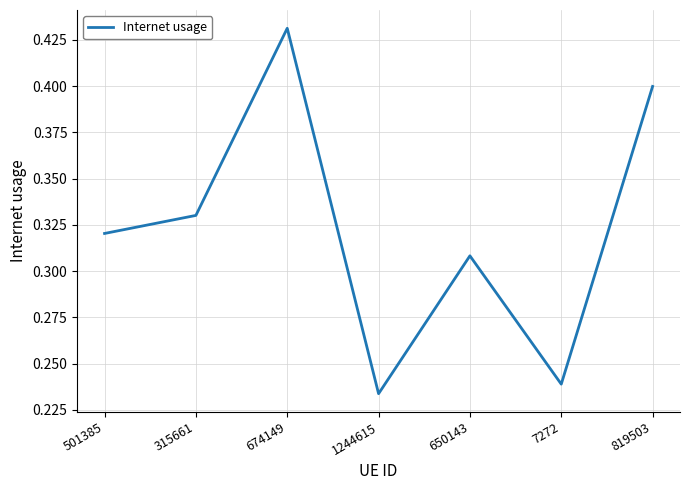

The value at 315661 is 0.5. True or false?

False